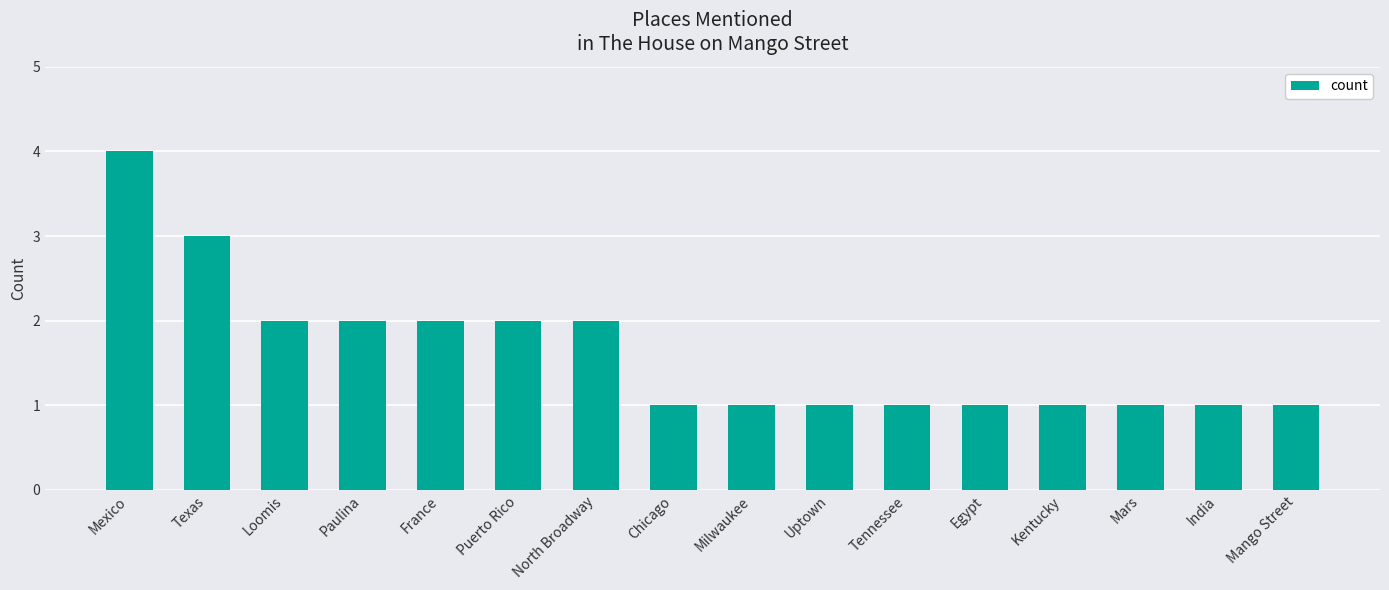

The value at Texas is 2. True or false?

False